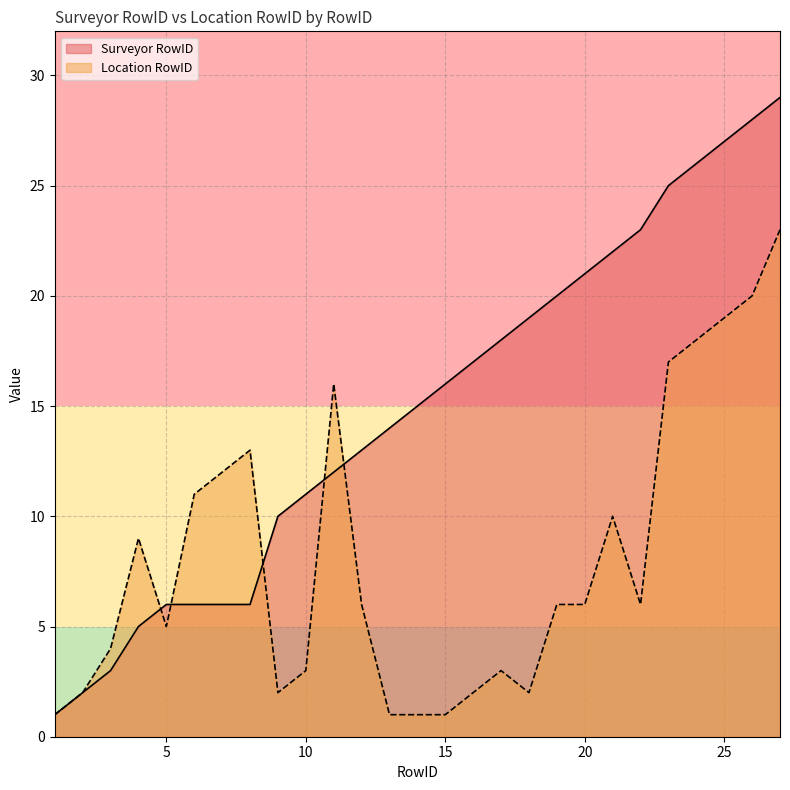

What is the lowest value of the Surveyor RowID series?

1